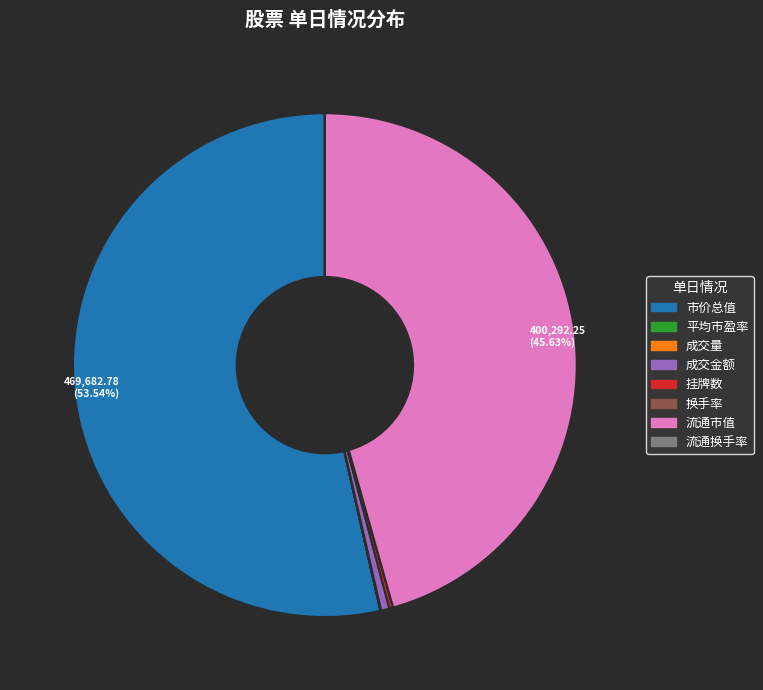

Does any single category account for the majority?

Yes